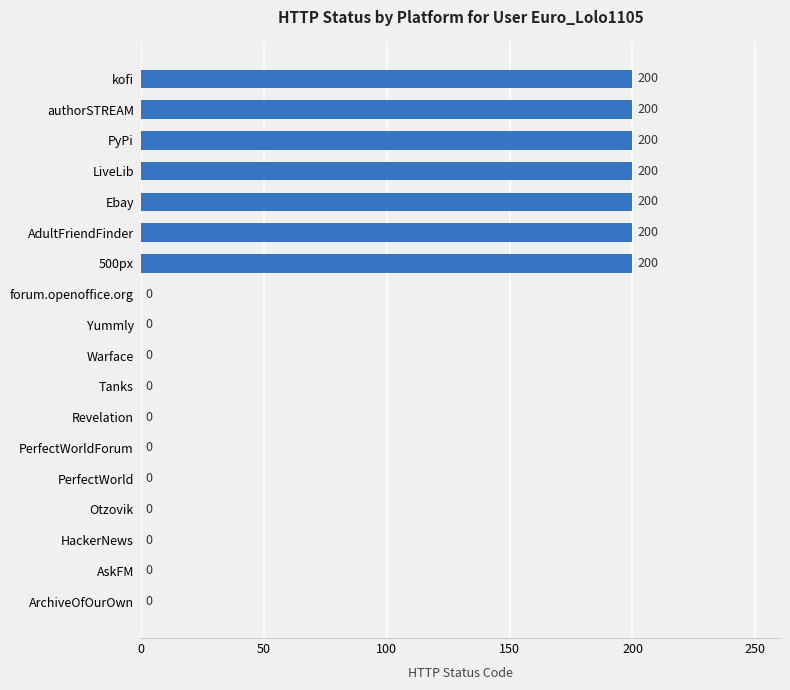

Count the number of categories in the chart.

18